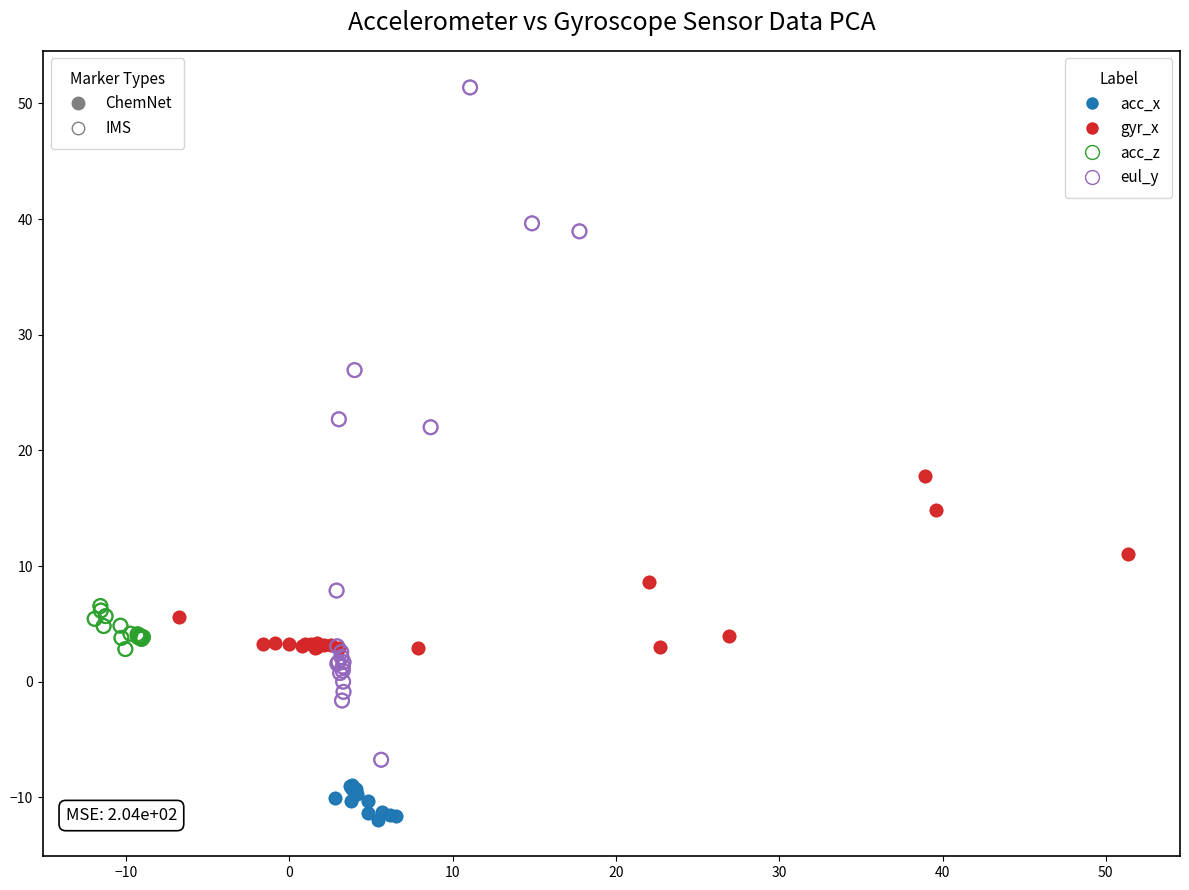

Which series has the widest spread of Y values?

eul_y